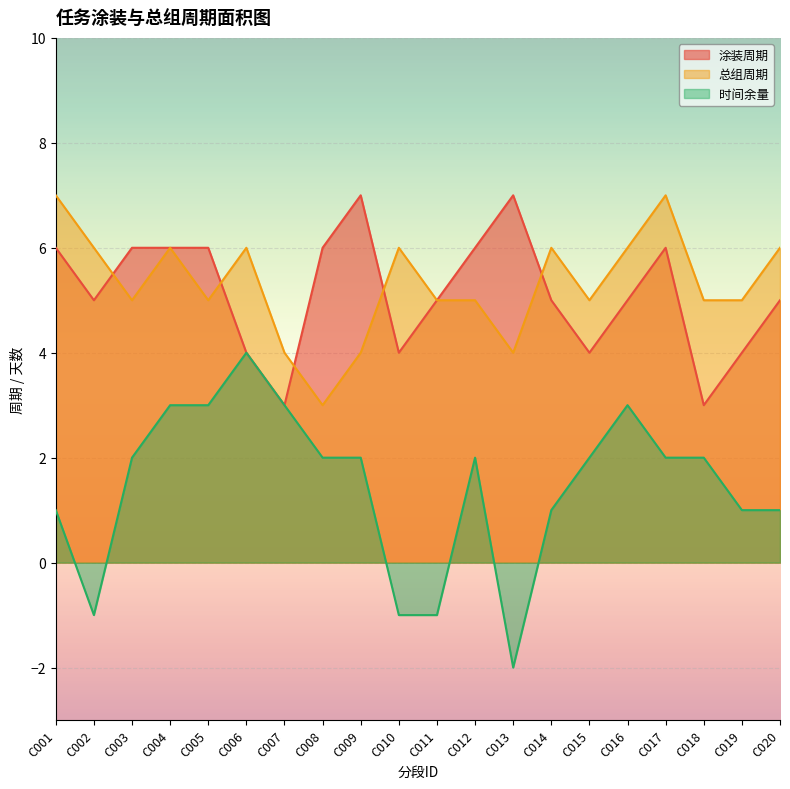

How many lines are shown in the chart?

3